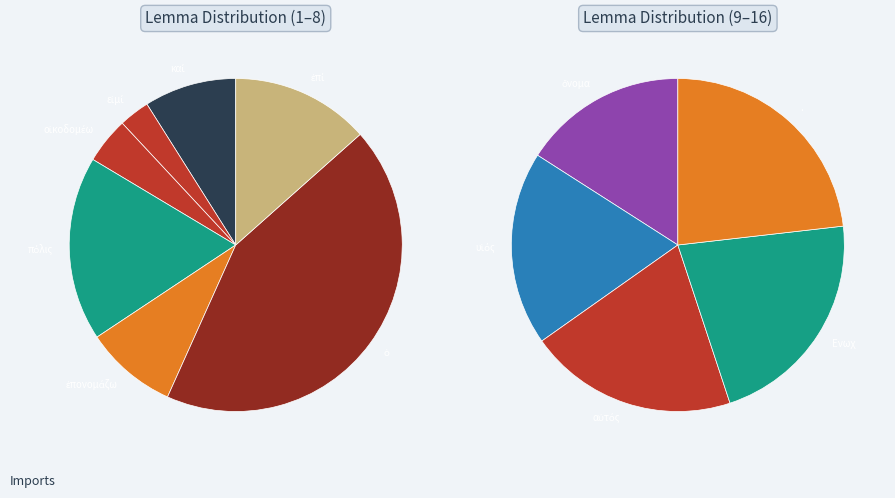

To the nearest percent, what portion does αὐτός represent?

10%